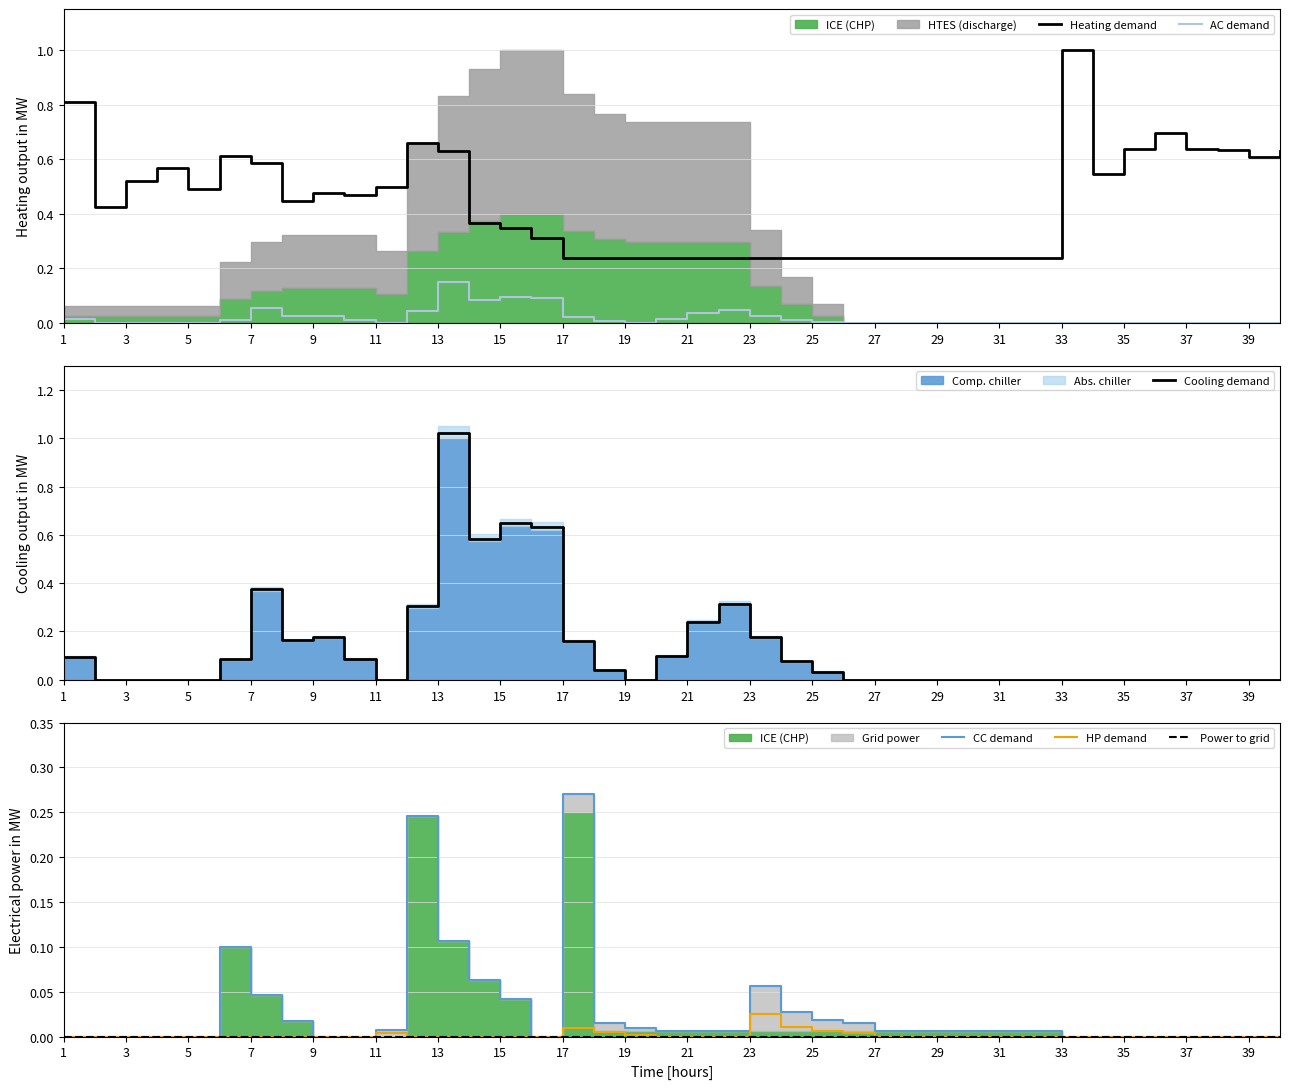

True or false: Power to grid and HP demand cross at least once.

False